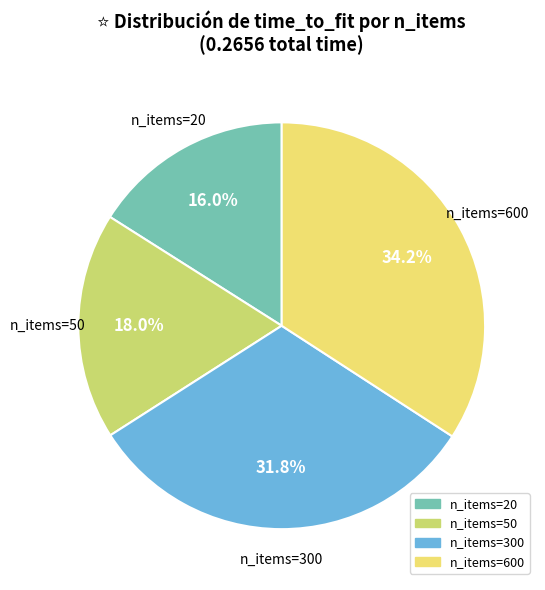

Does any single category account for the majority?

No